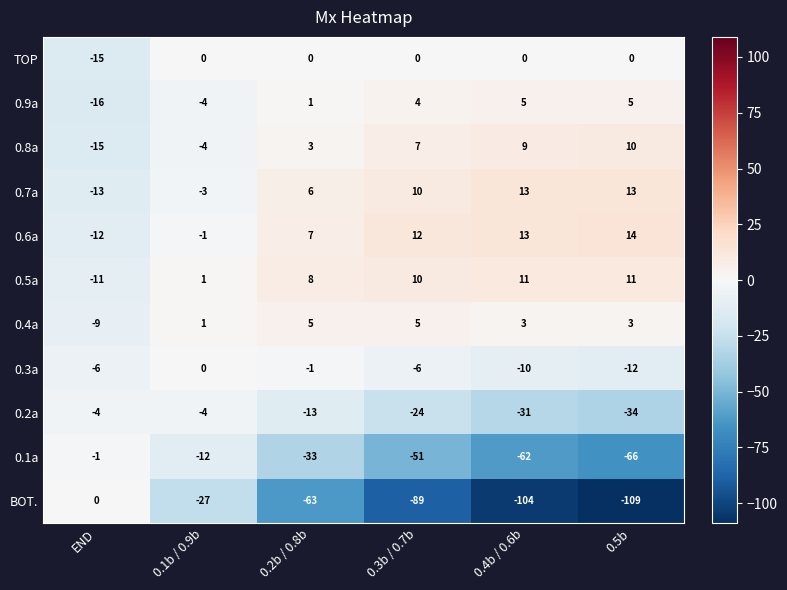

What is the maximum value shown in the chart?

14